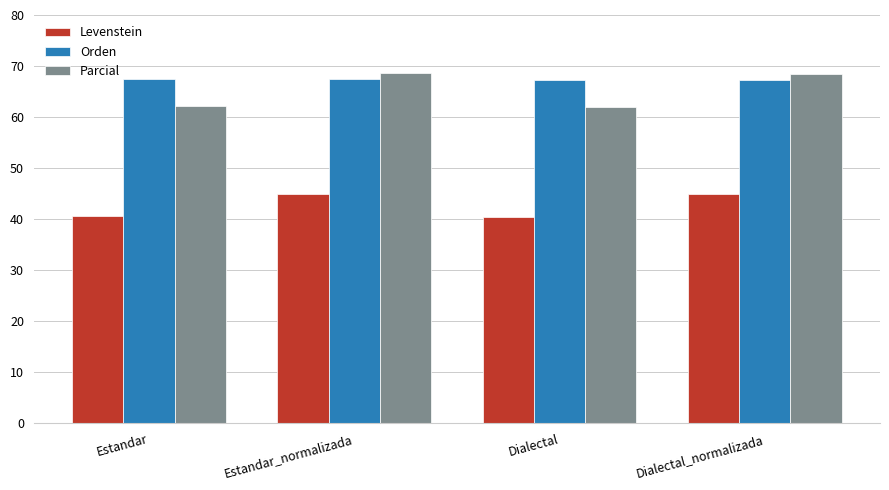

At how many categories does at least one series exceed 52?

4